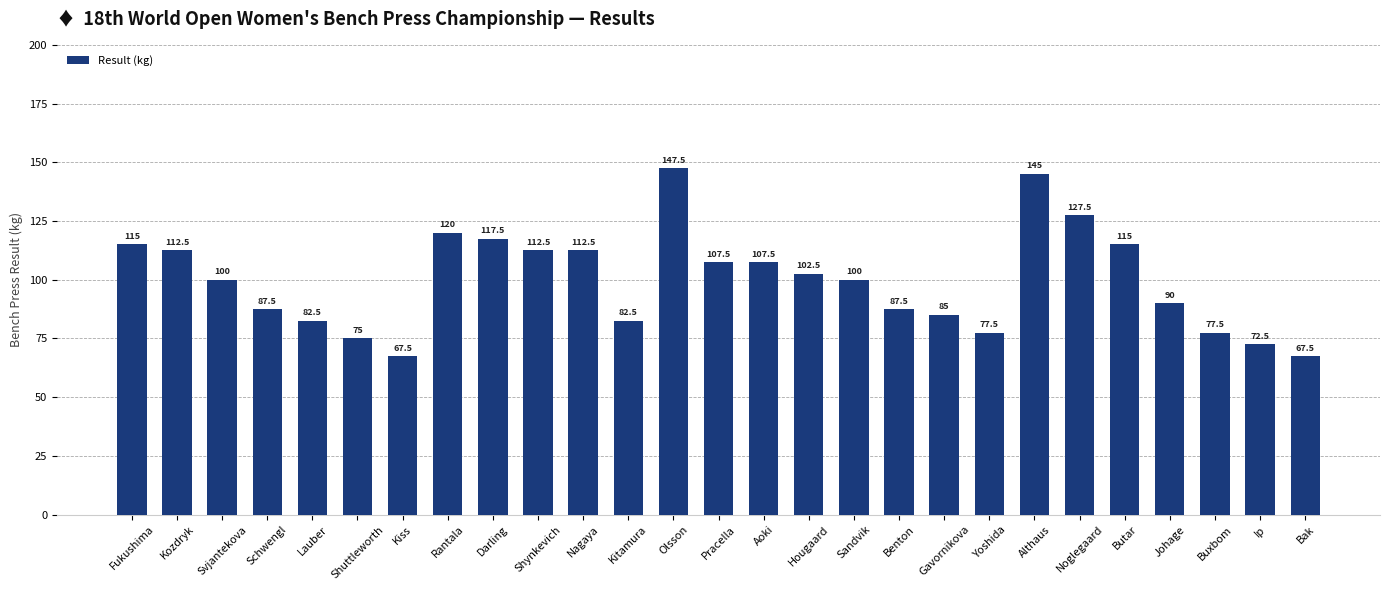

What is the sum of the values at Butar and Kozdryk?

227.5